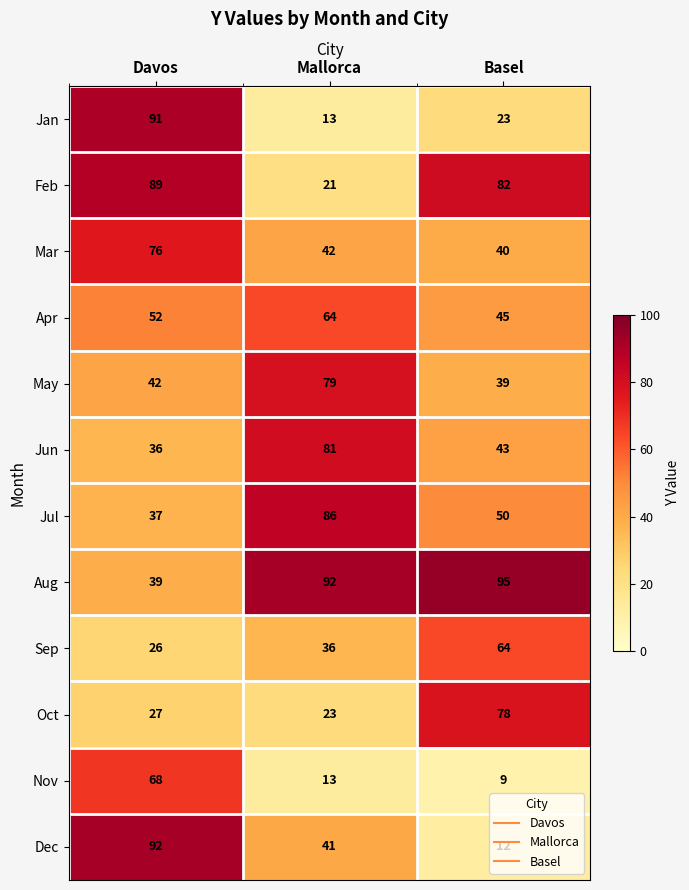

What is the average value of the Jul series?

58